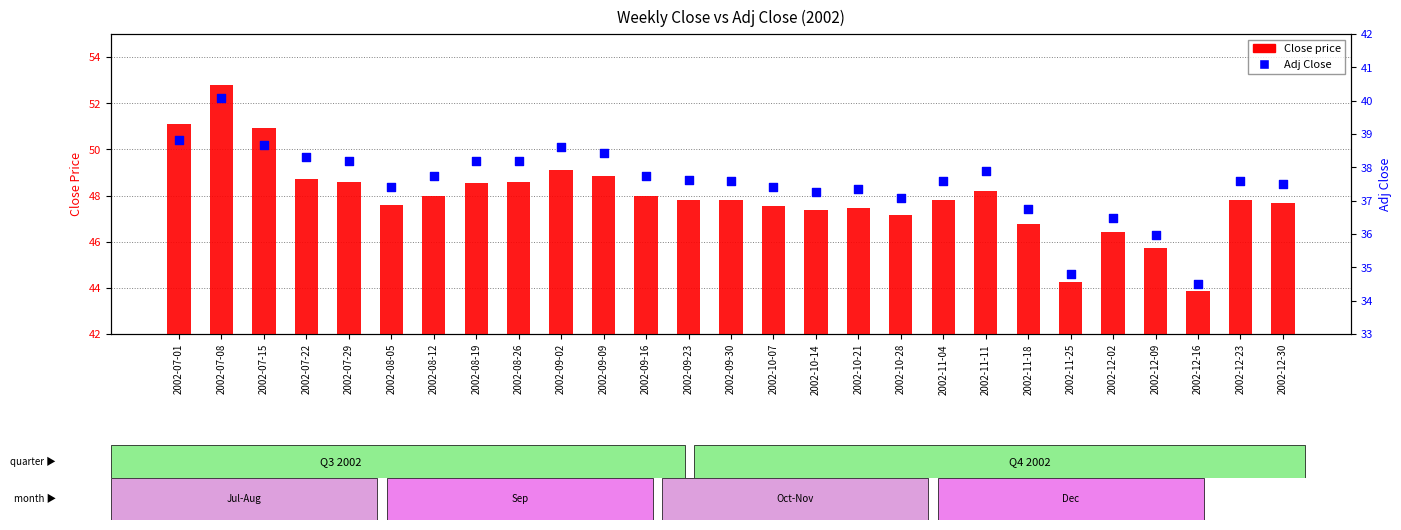

What is the total value across all series at 2002-07-15?

89.6